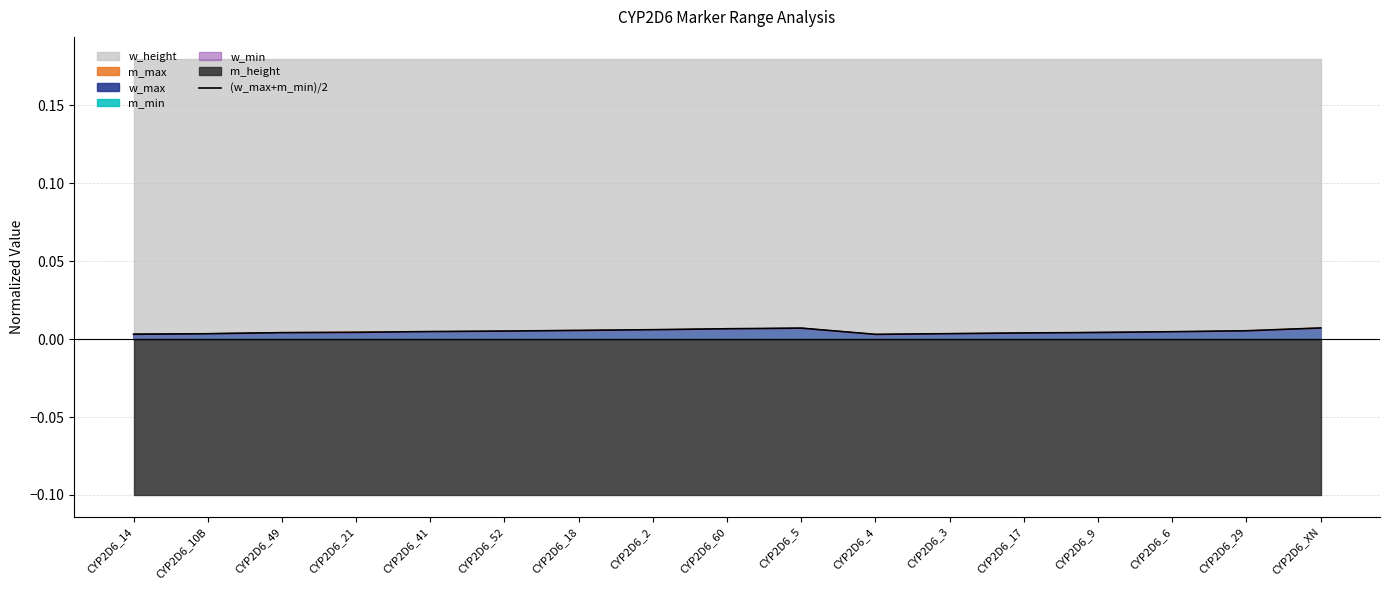

Which category has the highest value across all series?

CYP2D6_XN